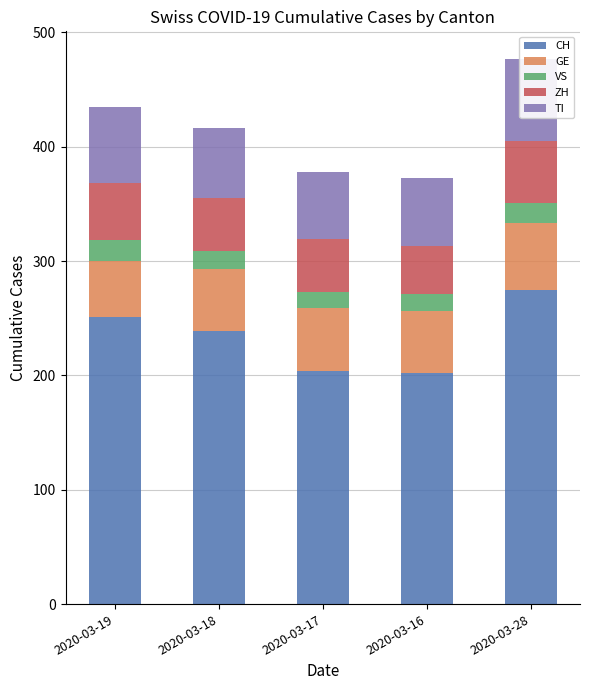

Which series has the largest total across all categories?

CH